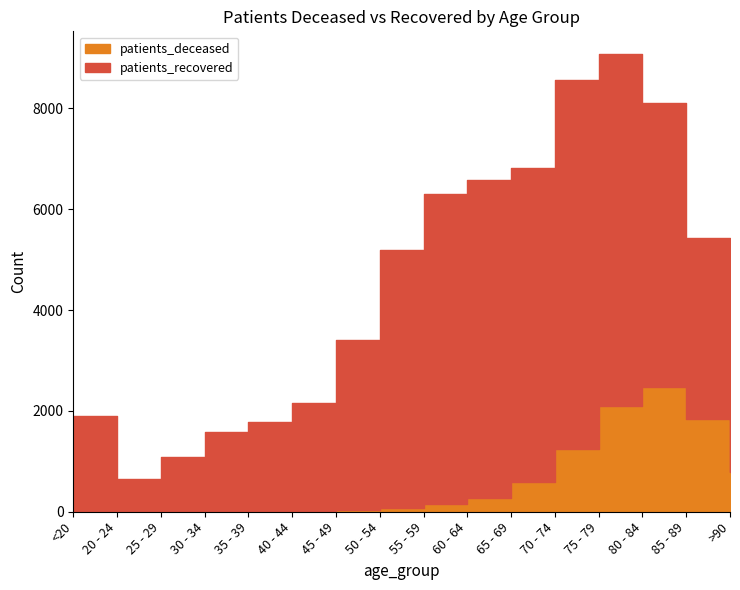

At which category does the chart reach its minimum across all series?

25 - 29